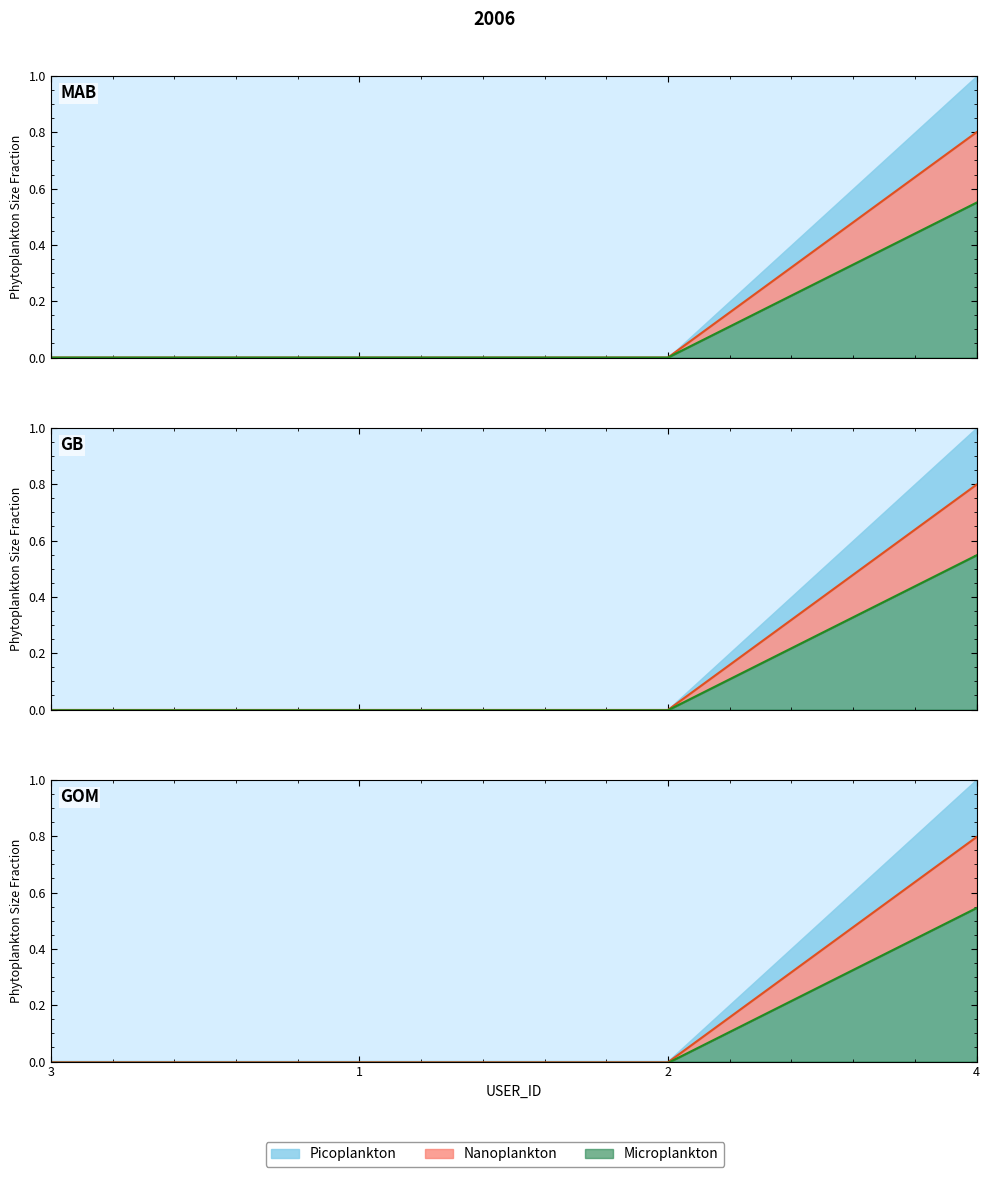

What is the average value?

0.2